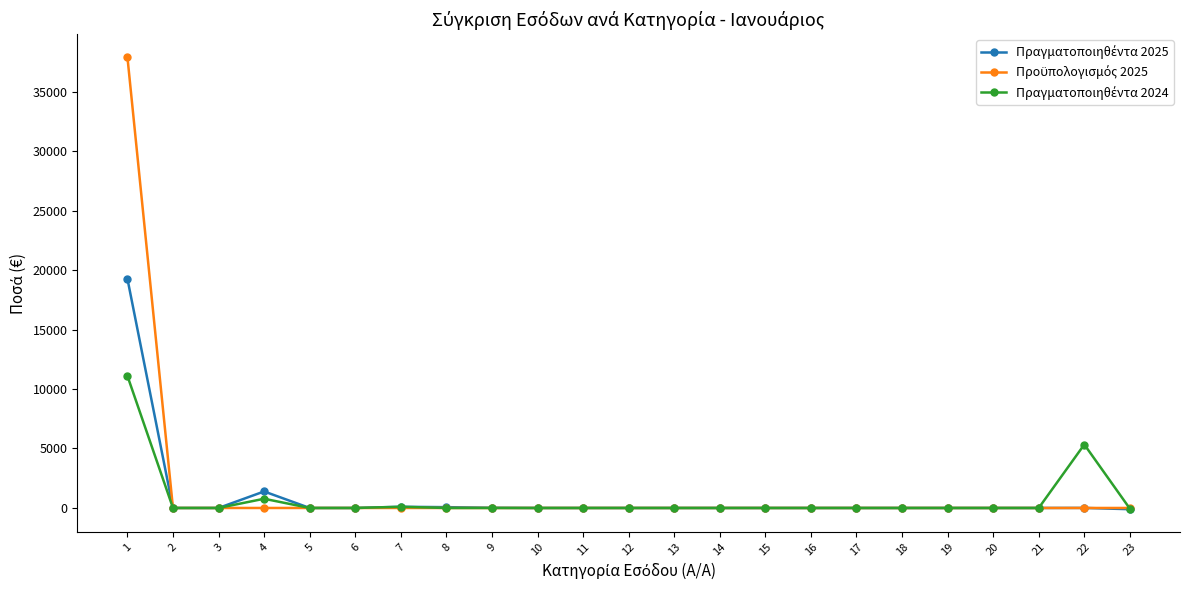

At how many categories does at least one series exceed 2129?

2